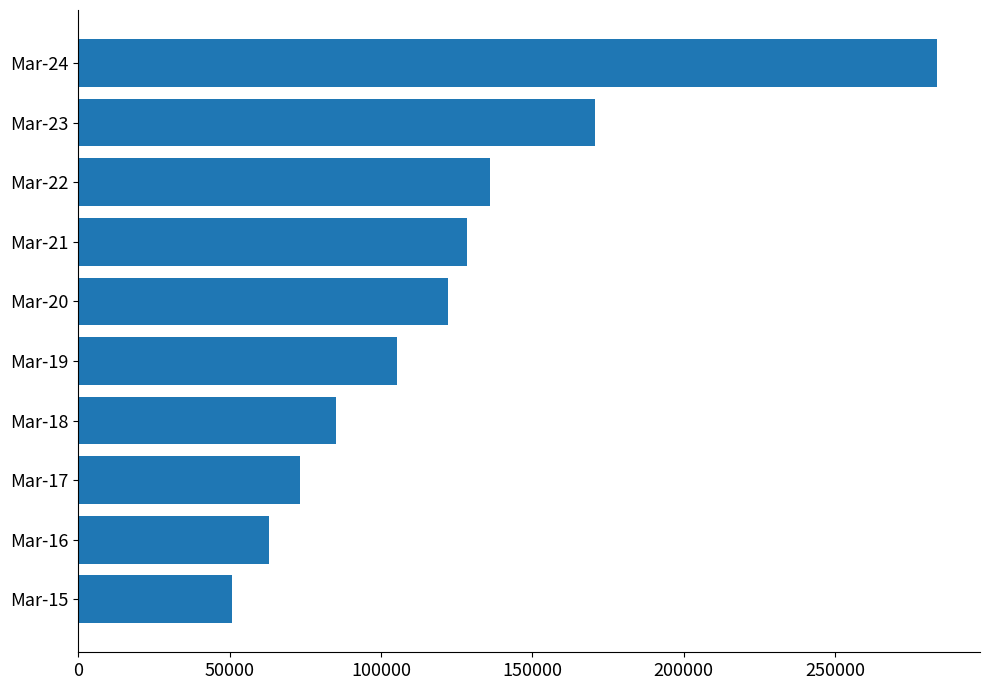

Approximately how many times larger is the value at Mar-16 compared to Mar-15?

1.2